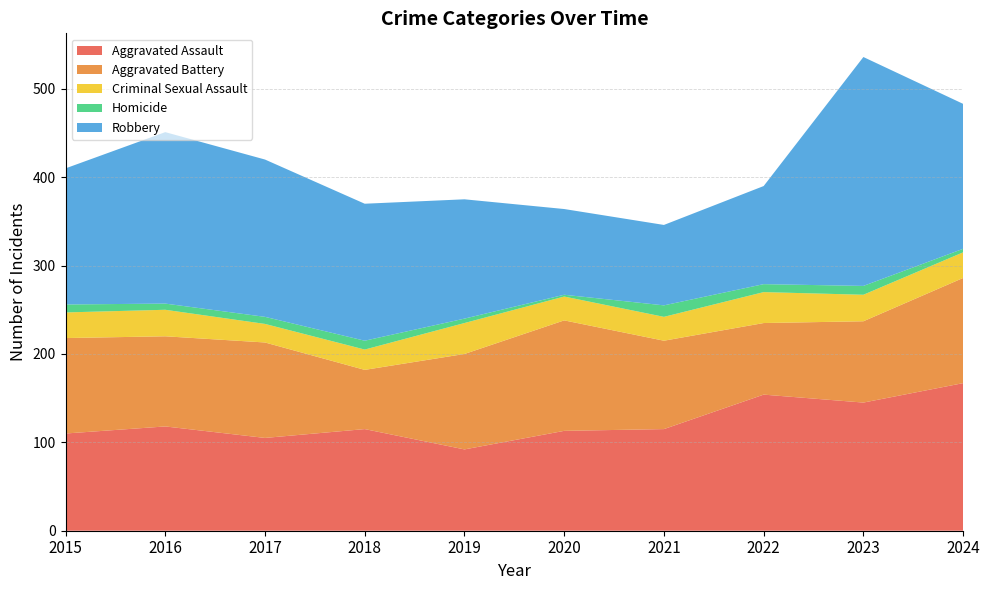

Reading left to right, extract all data points from this chart.

Aggravated Assault: 110	118	105	115	92	113	115	154	145	167
Aggravated Battery: 108	102	108	67	108	125	100	81	92	119
Criminal Sexual Assault: 29	30	21	23	35	27	27	35	30	29
Homicide: 9	7	8	10	5	2	13	9	10	4
Robbery: 154	194	178	155	135	97	91	111	259	164